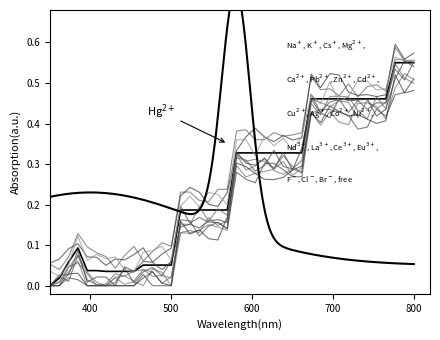

What is the greatest value displayed?

0.6